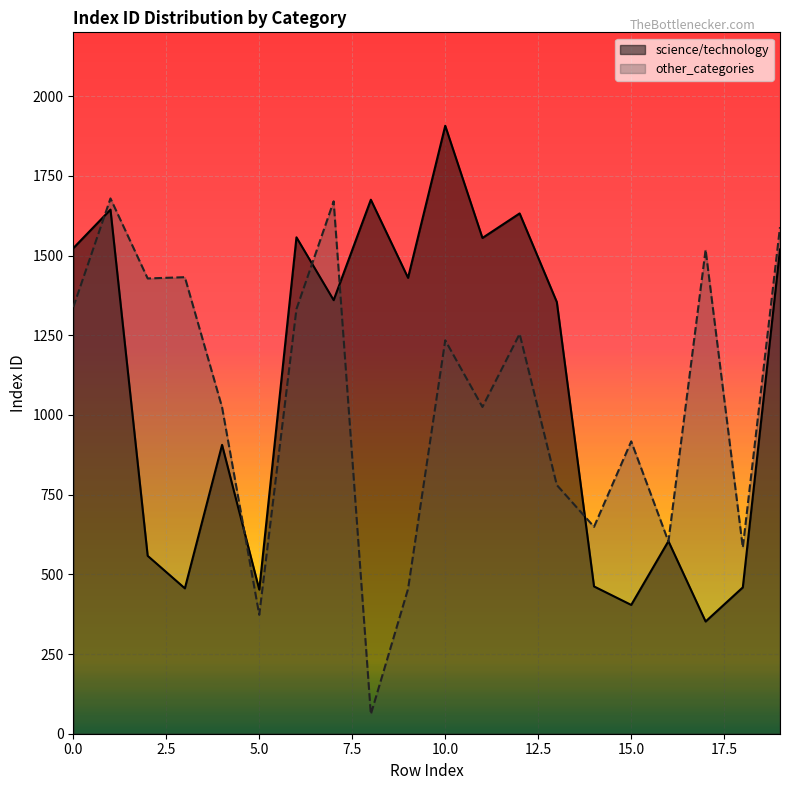

What is the minimum value for science/technology?

352